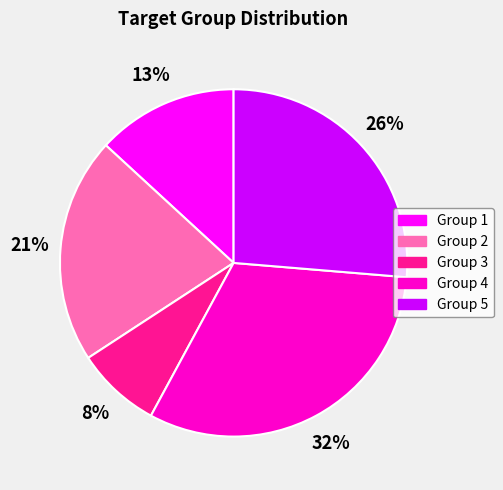

Is it true that Group 5 is 15% of the pie?

False